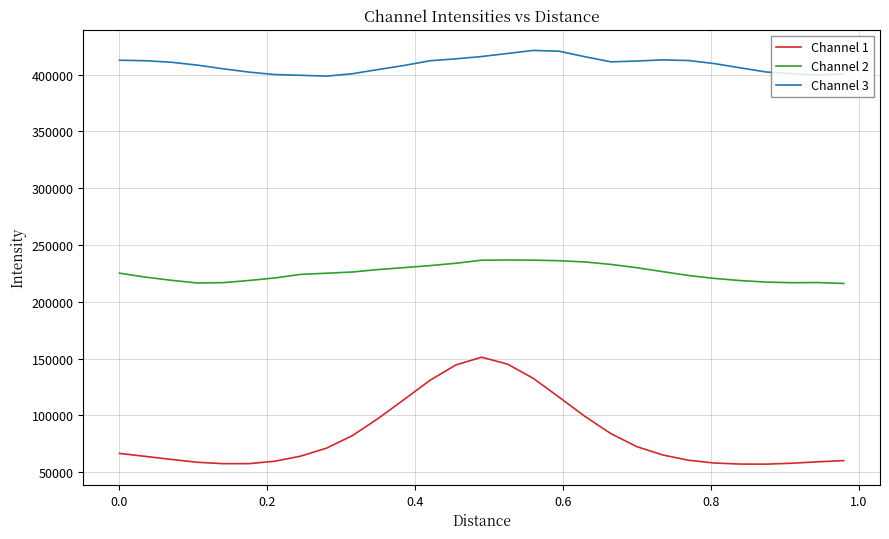

What is the smallest value displayed?

57110.5